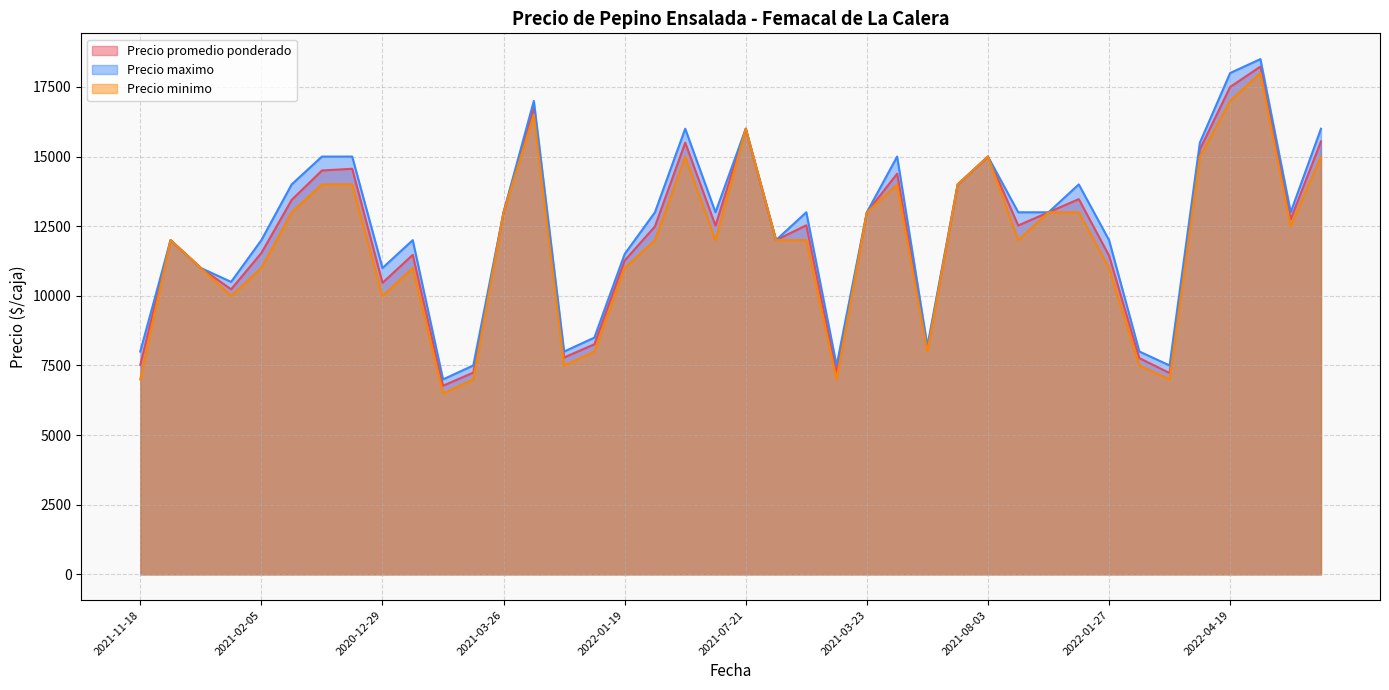

Is it true that Precio promedio ponderado equals 11444 at 2022-01-27?

True